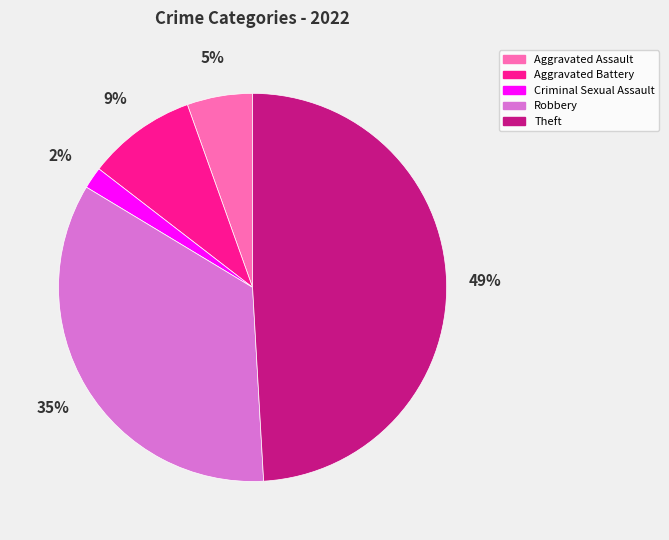

Is there a majority slice in this chart?

No